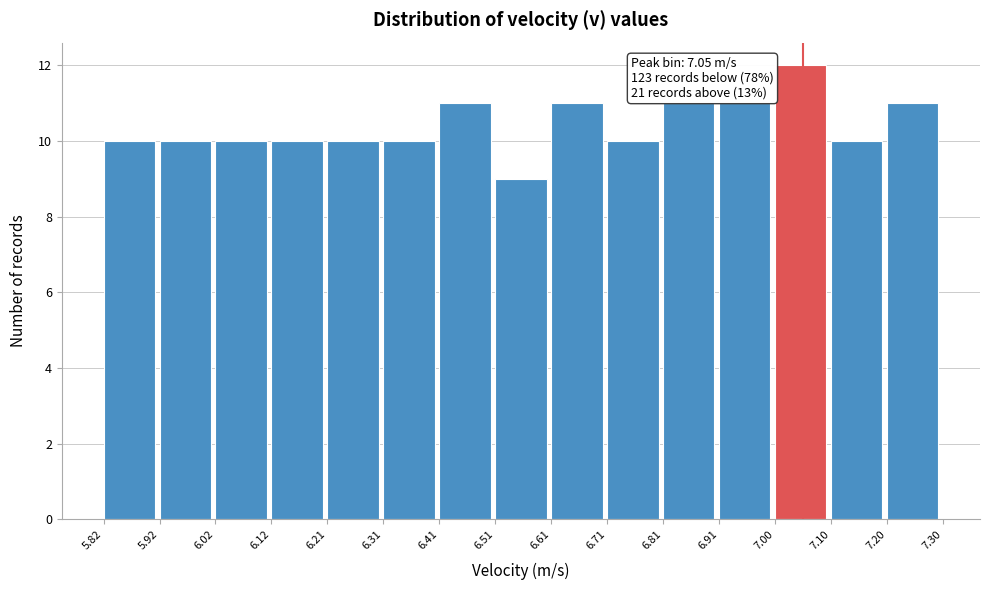

Over which range of the x-axis is the bar tallest?

7.00 to 7.10